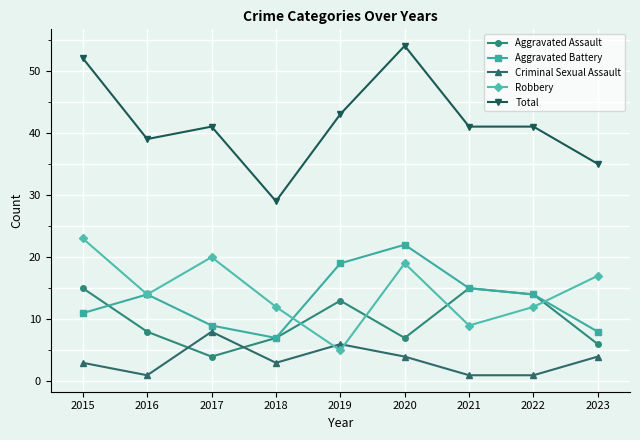

What are all the series names shown in the legend?

Aggravated Assault, Aggravated Battery, Criminal Sexual Assault, Robbery, Total